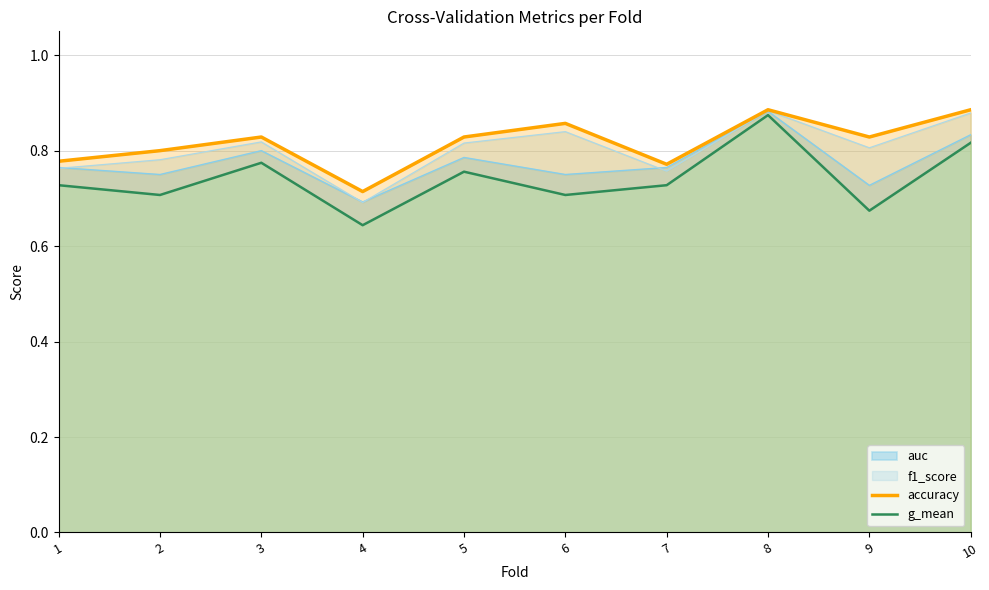

The value of g_mean at 1 is 0.7. True or false?

True